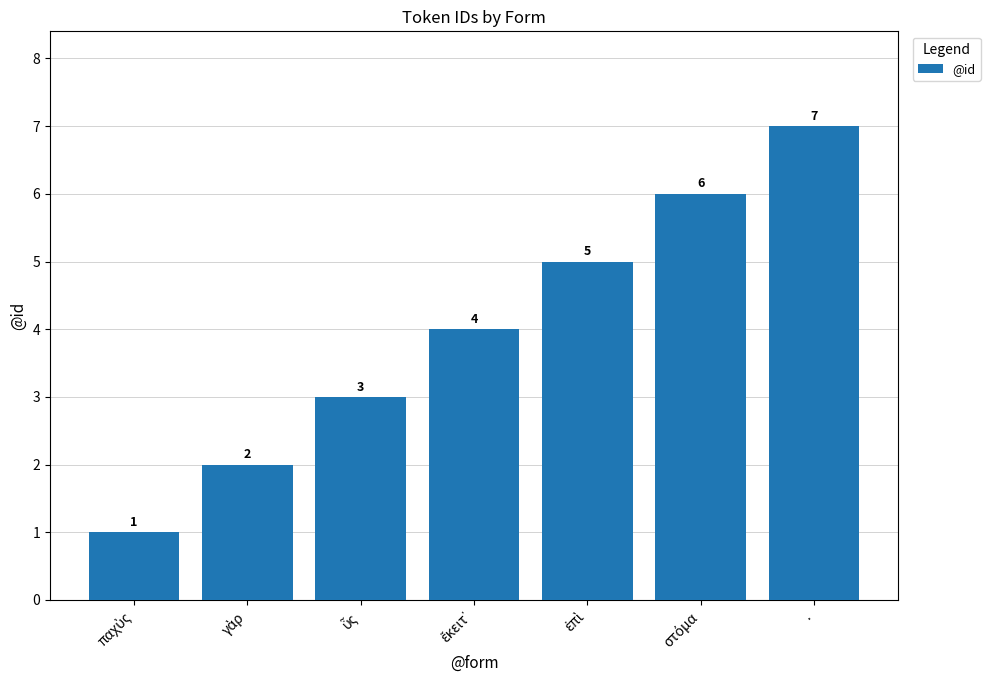

How many data points are less than 4?

3